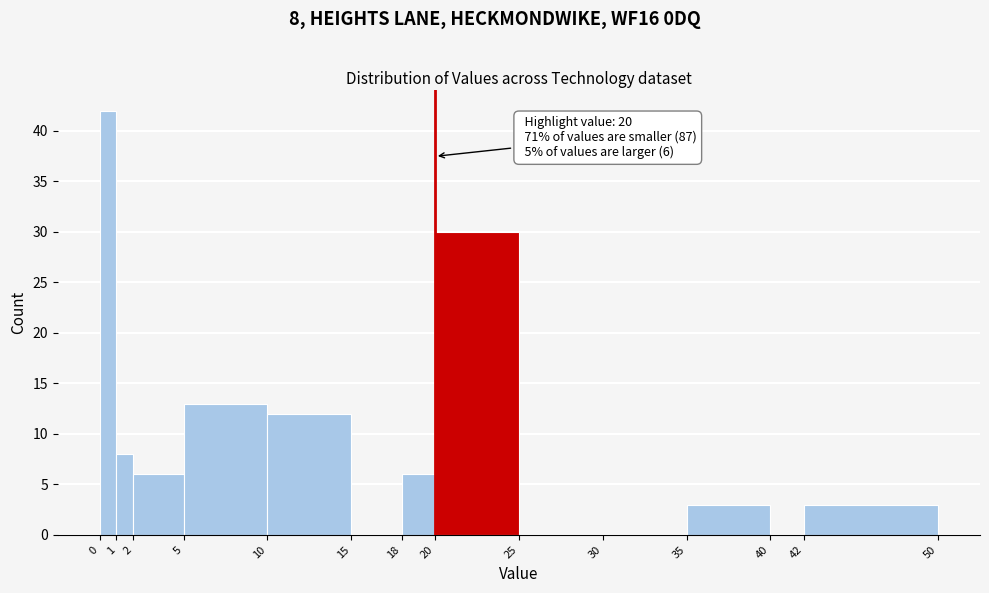

Which range on the x-axis has the tallest bar?

0 to 1